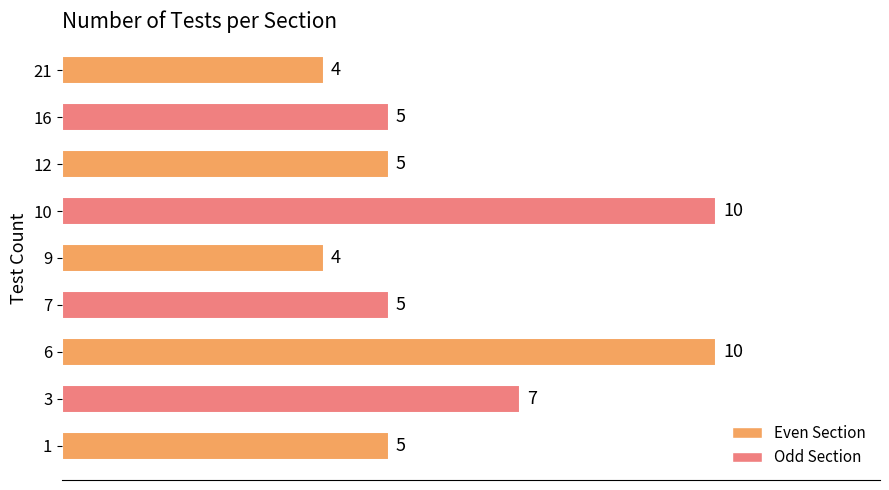

What is the difference between the values at 7 and 6?

5